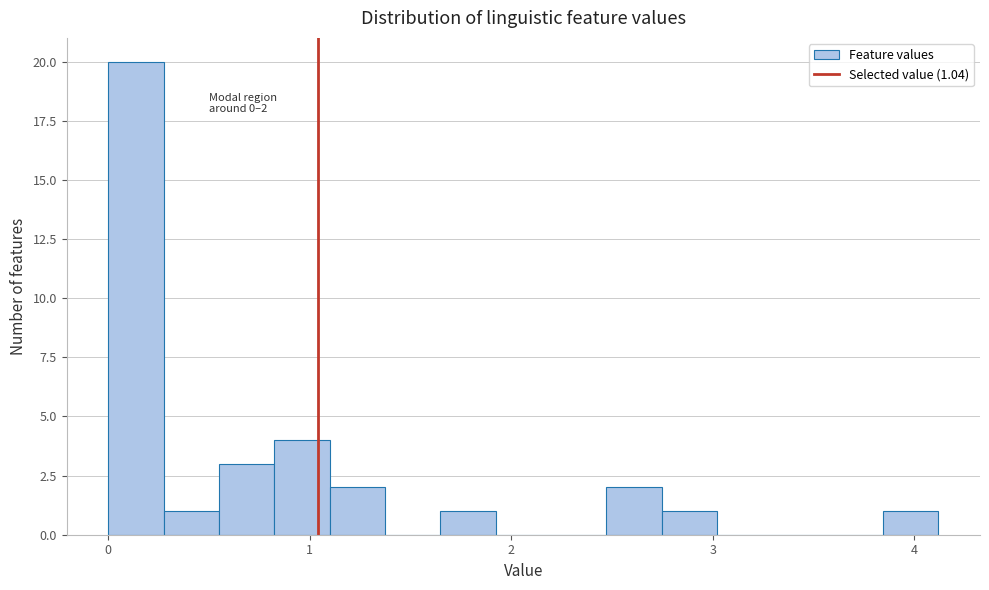

Around what value on the x-axis is the tallest bar? Give the approximate position of its centre, as read against the axis.

0.1